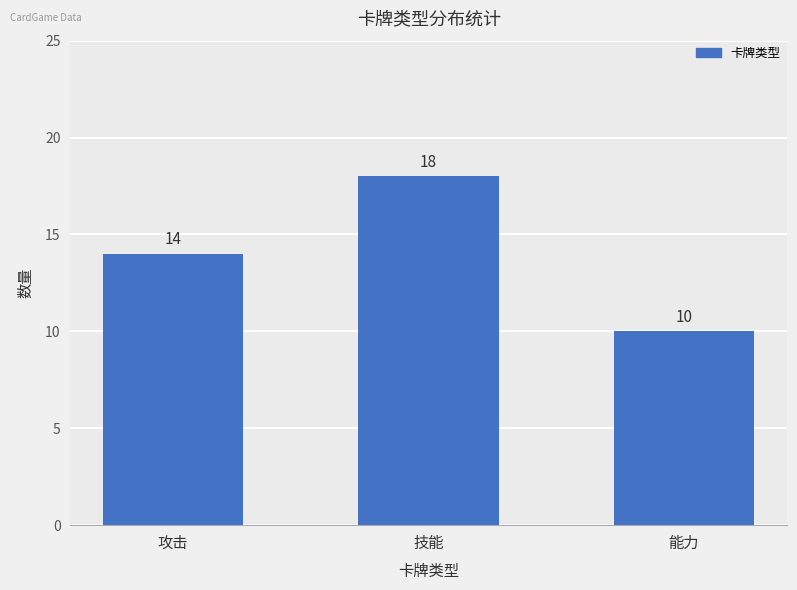

What is the maximum value shown in the chart?

18